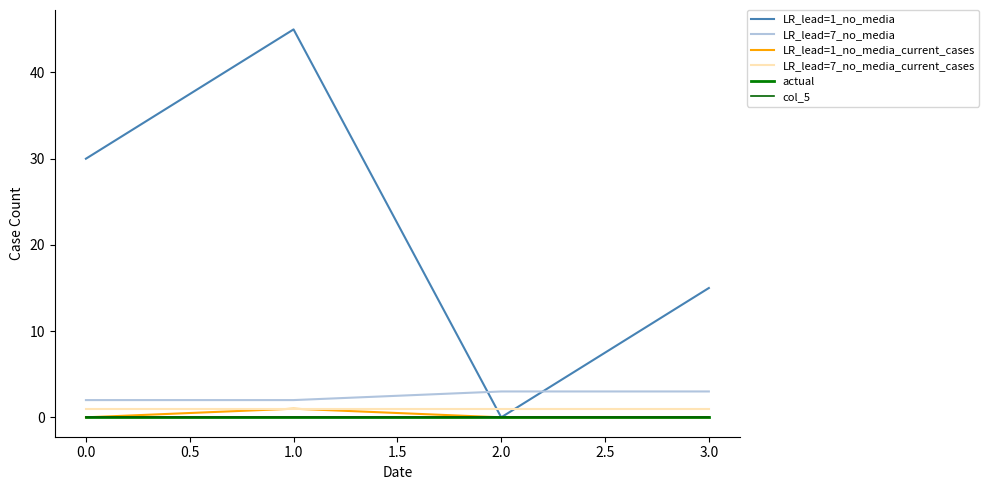

True or false: LR_lead=7_no_media_current_cases has a value of 1 at 0.0.

True